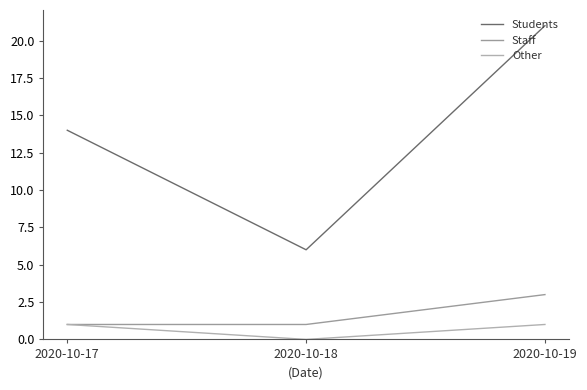

Is it true that Other equals 0 at 2020-10-17?

False